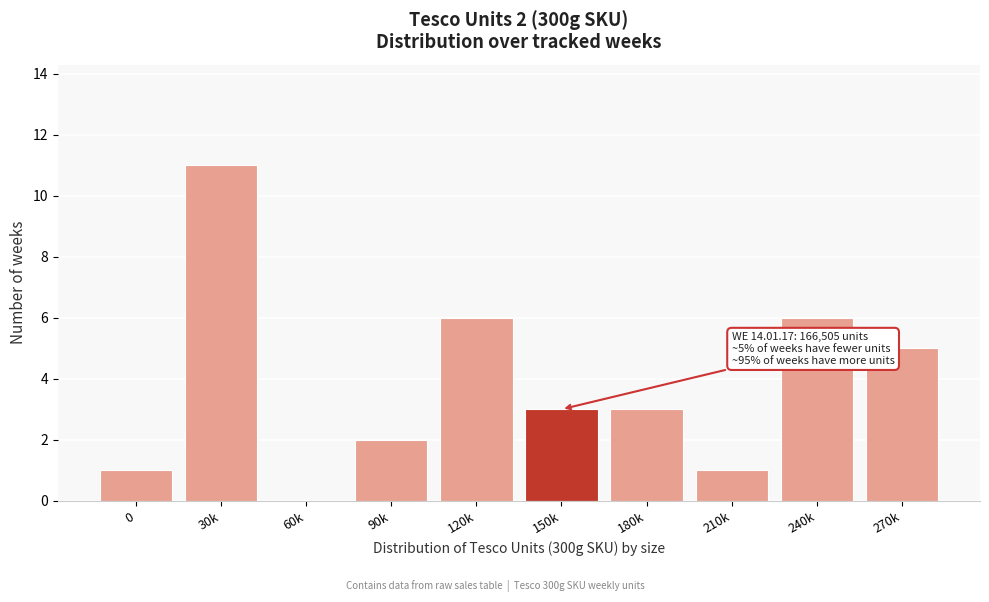

Reading left to right, extract all data points from this chart.

0=1	30k=11	60k=0	90k=2	120k=6	150k=3	180k=3	210k=1	240k=6	270k=5